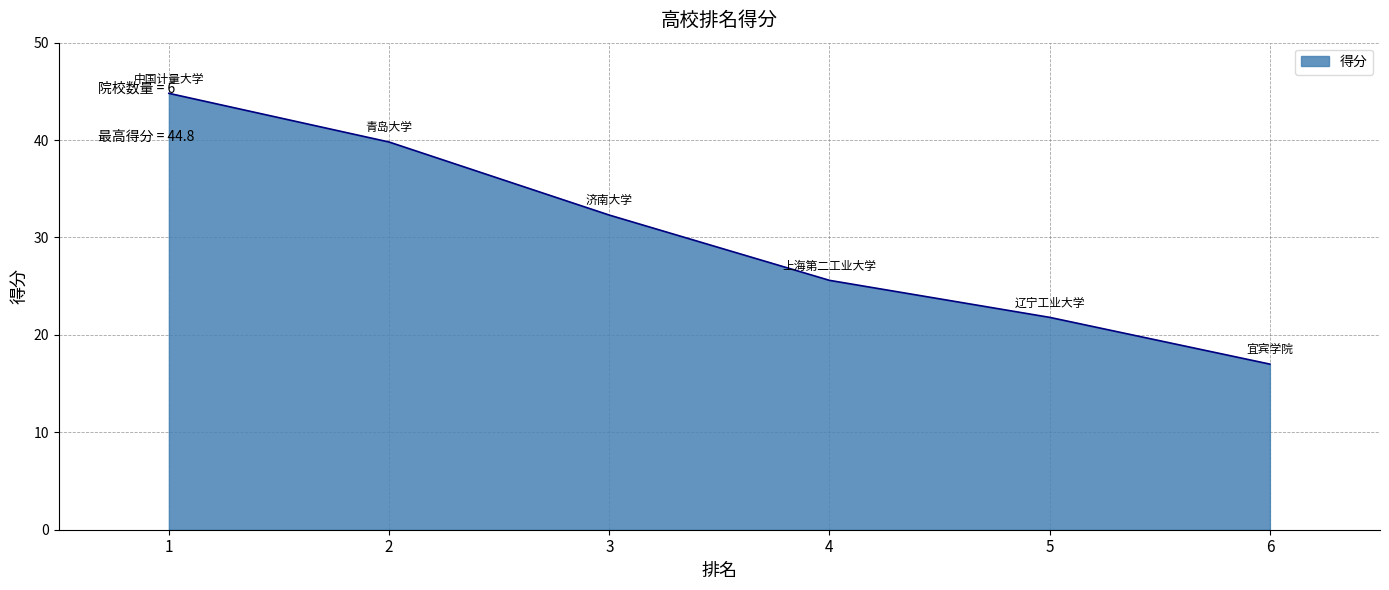

Reading left to right, list all the values displayed in this chart.

44.8	39.8	32.3	25.6	21.8	17.0